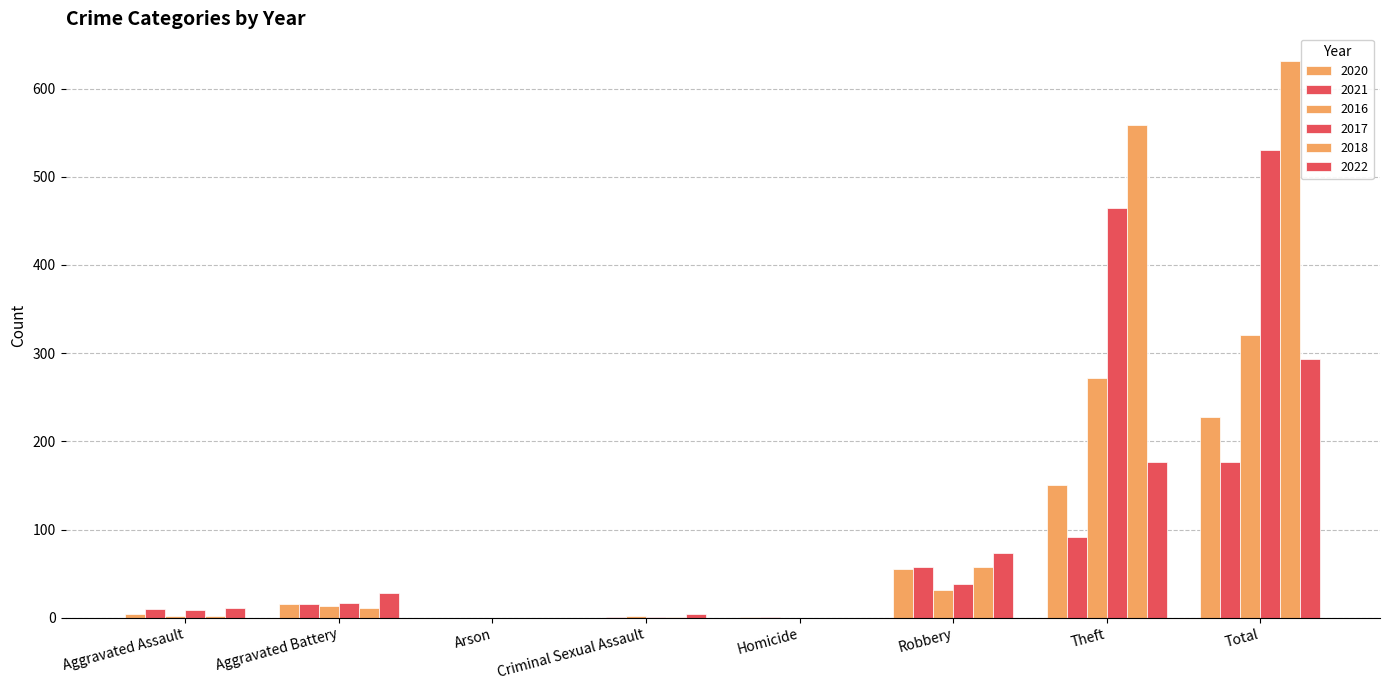

How many groups of bars are there?

8